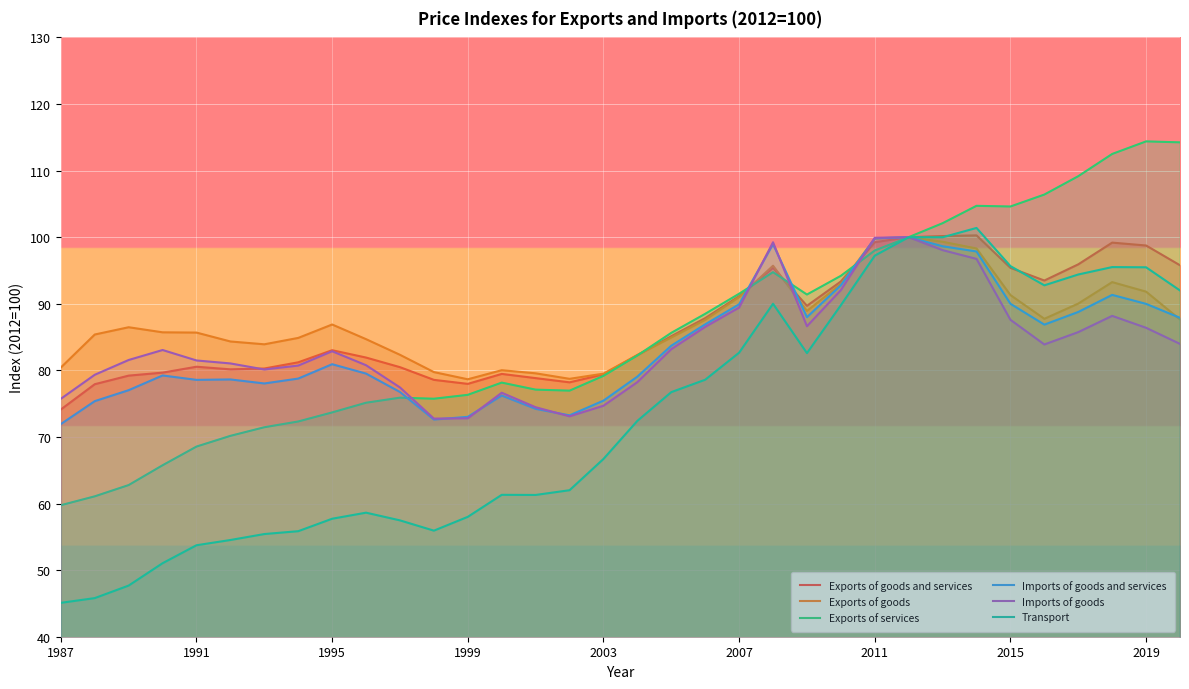

True or false: Transport has a value of 131.2 at 2007.

False